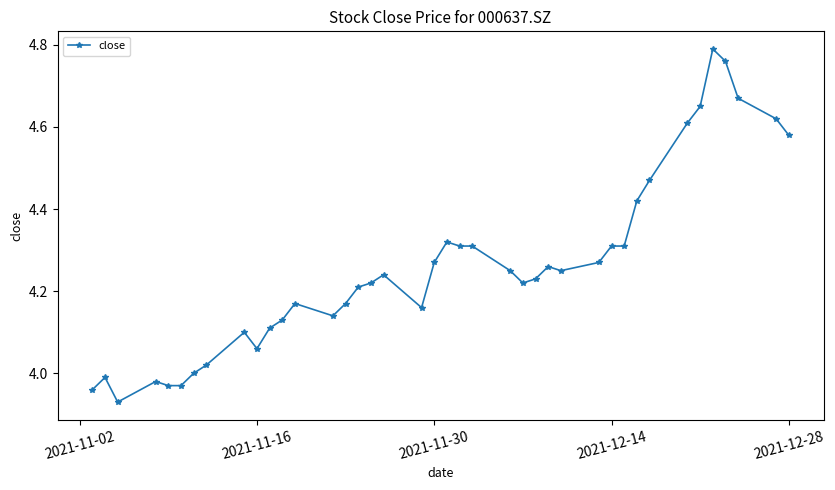

What is the difference between the second highest and second lowest values?

0.8